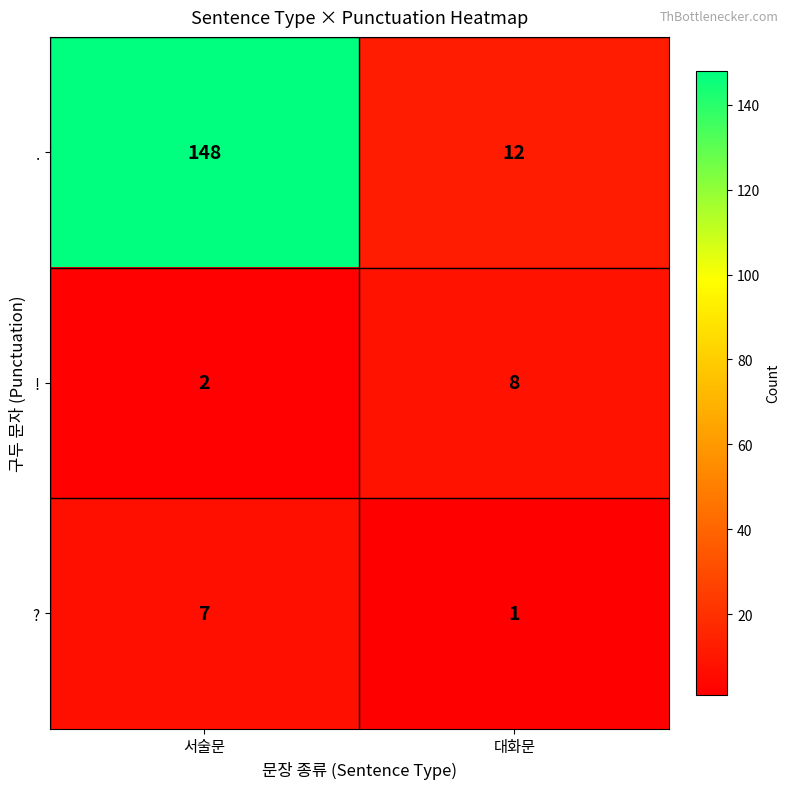

List the series in order of their peak value, highest first.

., !, ?